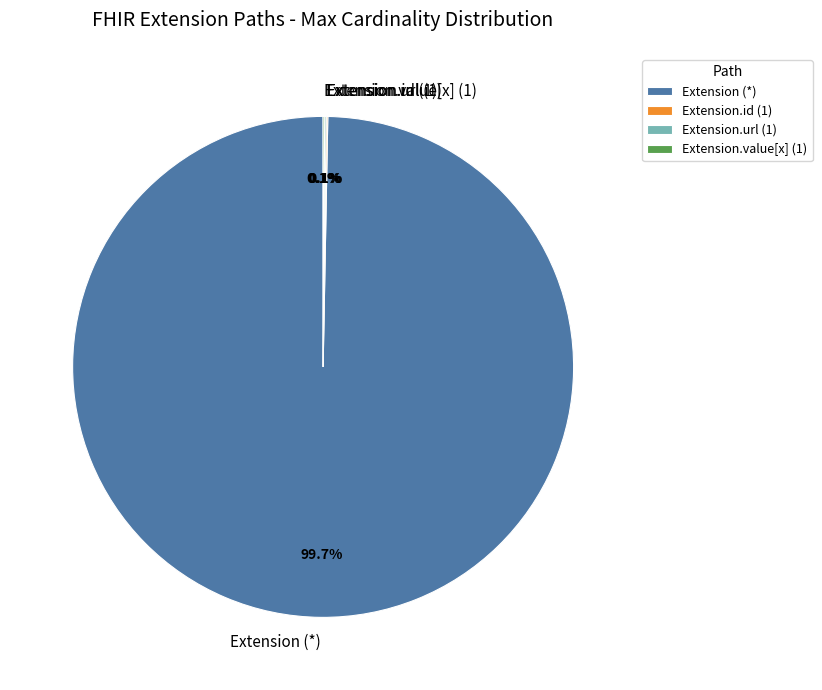

Is there a majority slice in this chart?

Yes